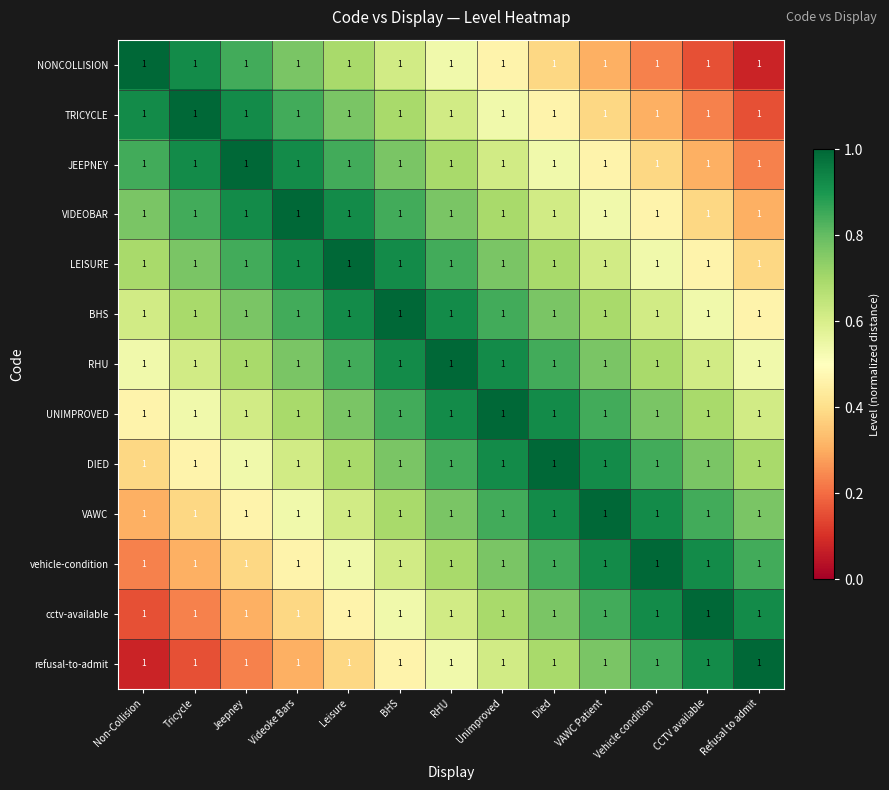

Which series has the largest range (max minus min)?

NONCOLLISION